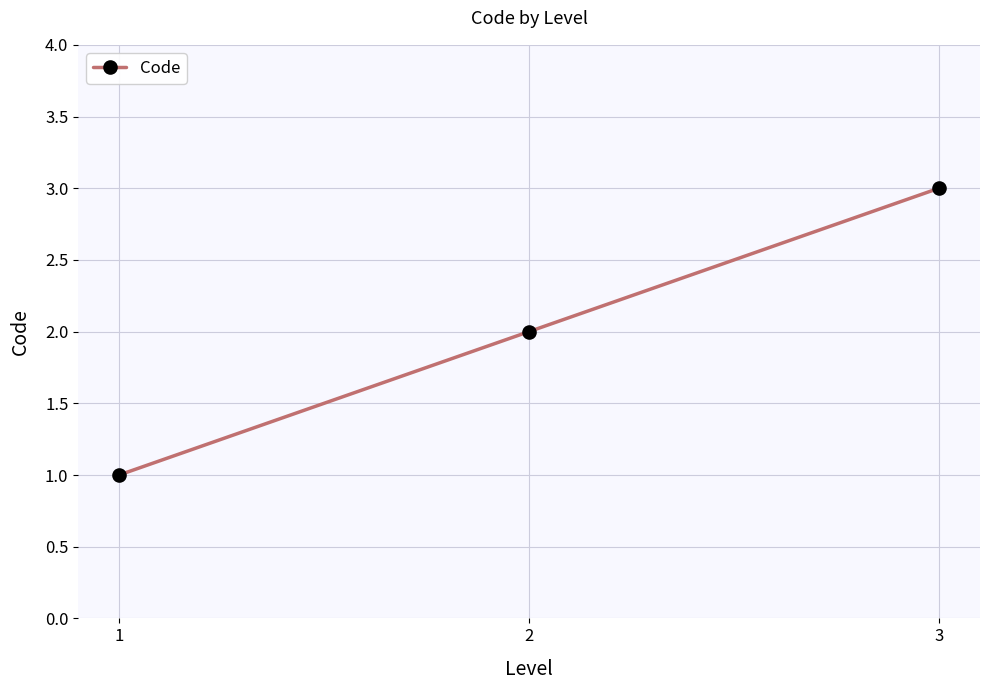

True or false: the data shows 2 at 3.

False